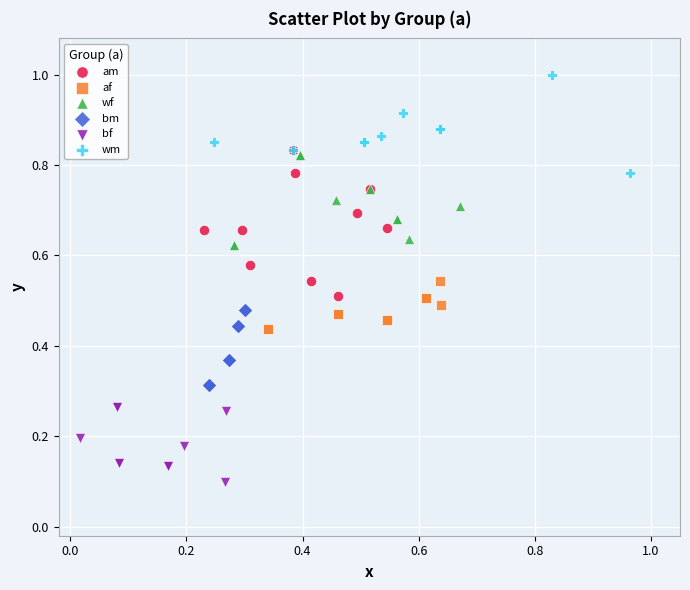

Which series reaches the minimum Y coordinate?

bf